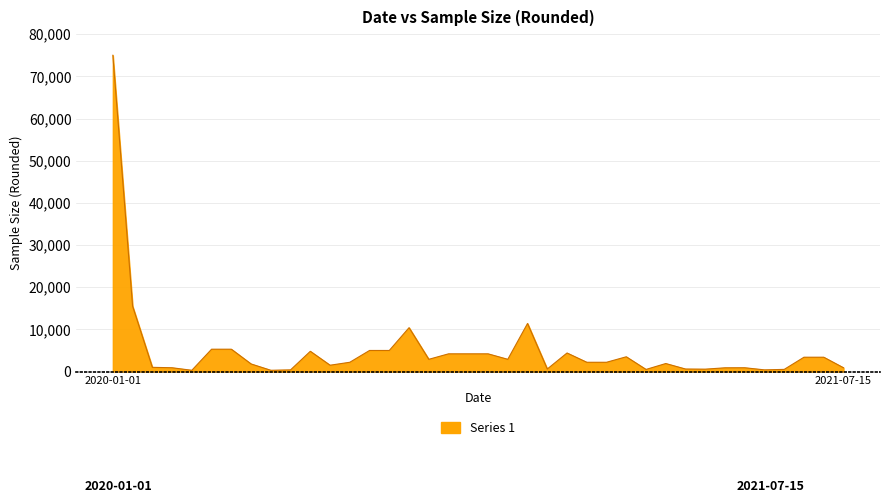

What is the maximum value shown in the chart?

75000